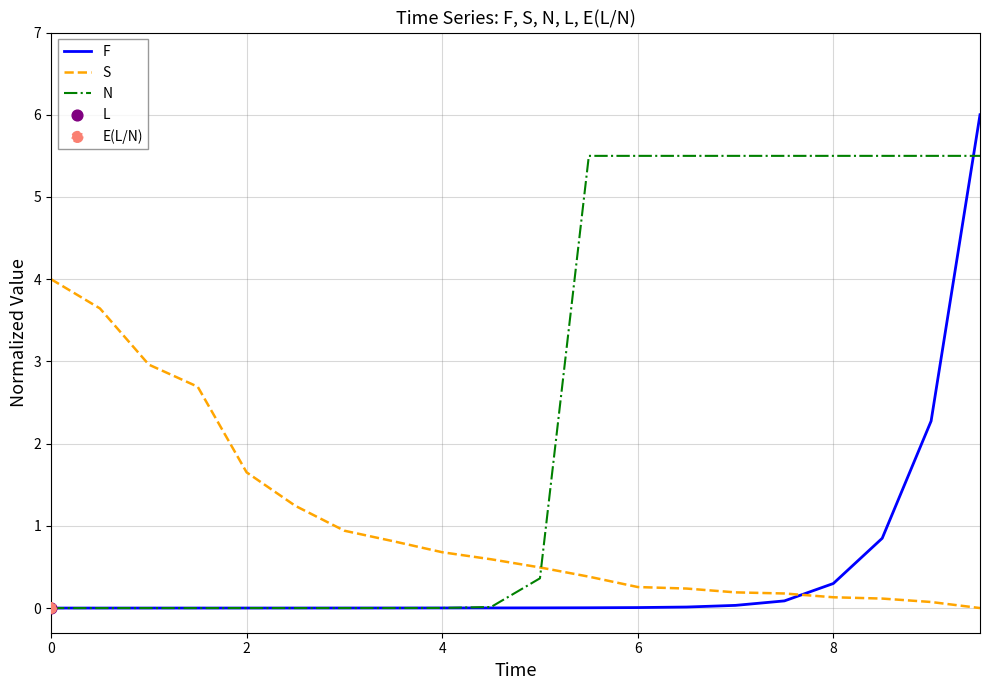

Which series has the widest spread of values?

F